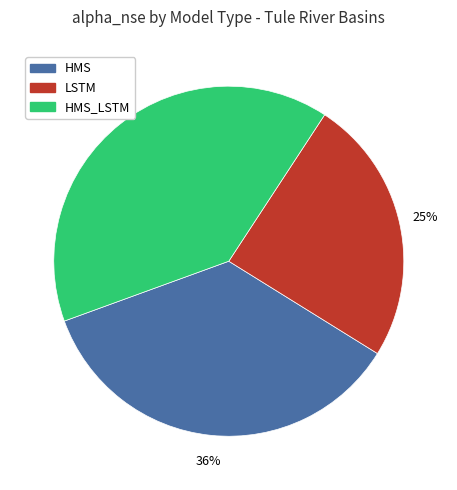

To the nearest percent, what is the average slice percentage?

33%